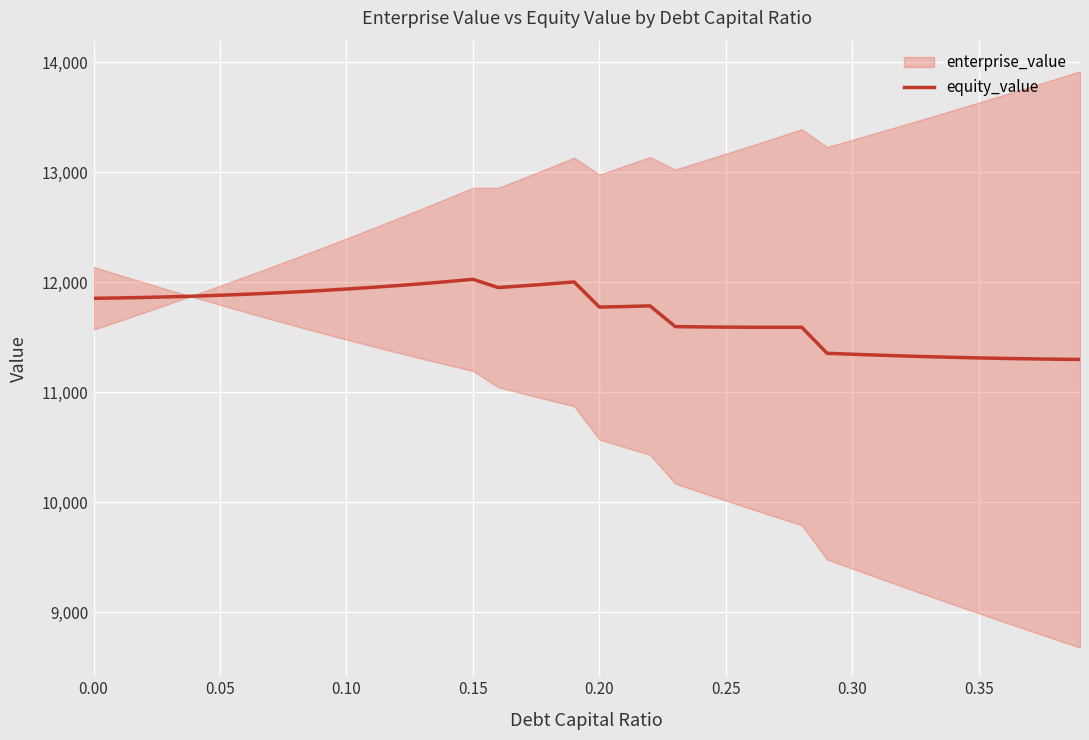

The value of equity_value at 0.20 is 11774.1. True or false?

True